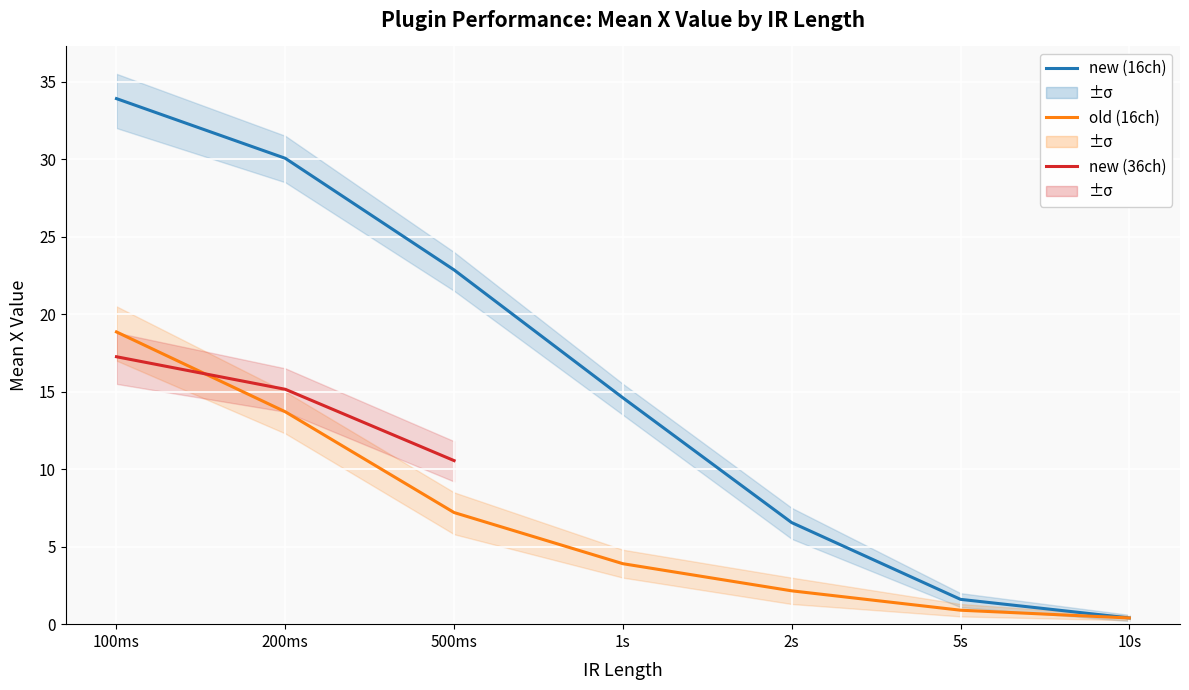

True or false: old (16ch) has more than 0 points higher than both neighbors.

False